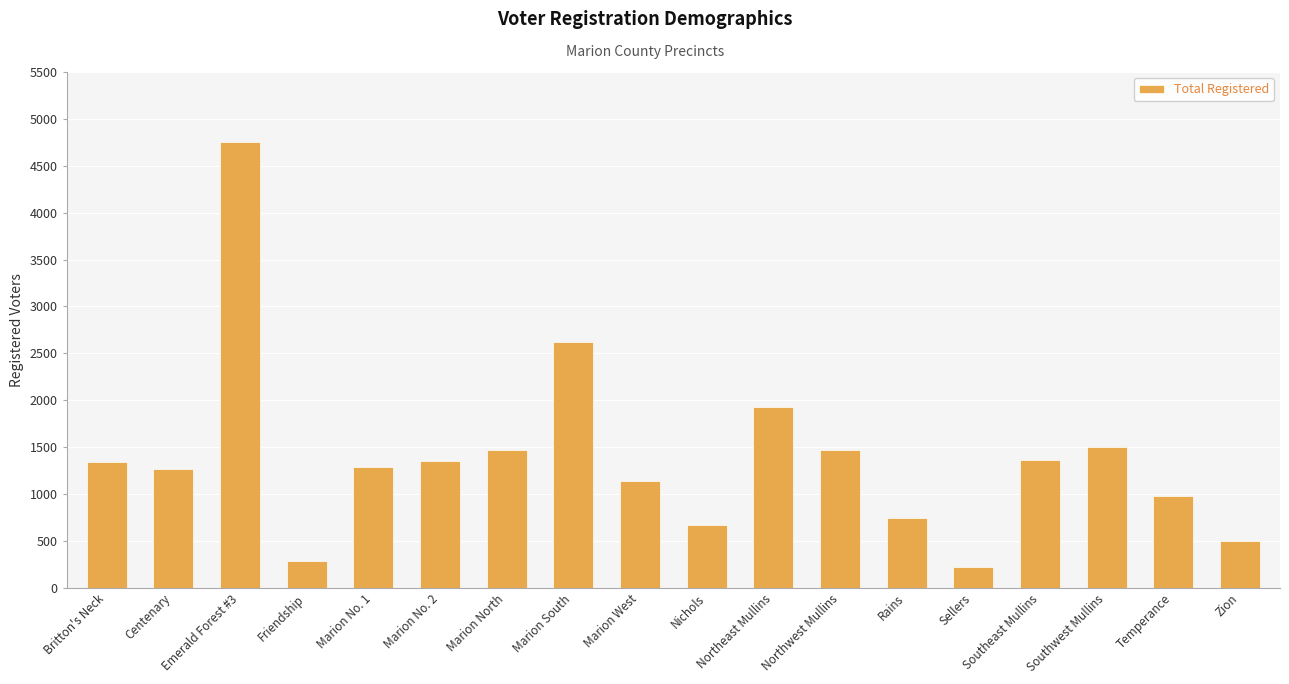

True or false: the data shows 1357 at Marion No. 2.

True